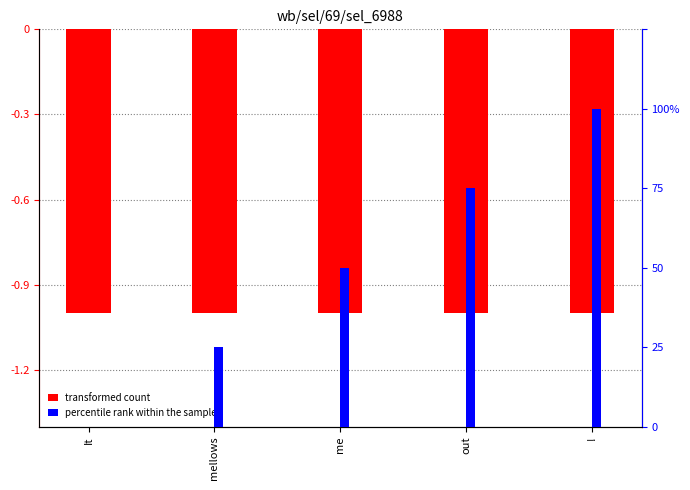

What position from the left is mellows?

2